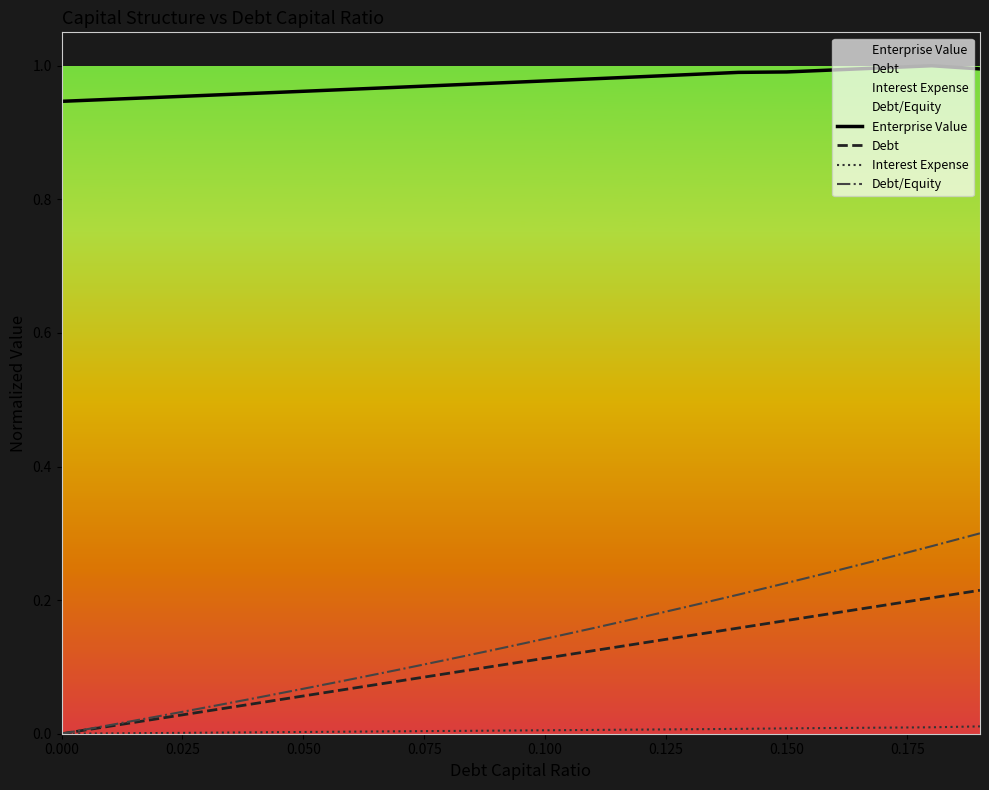

List the series in order of their peak value, highest first.

Enterprise Value, Debt/Equity, Debt, Interest Expense